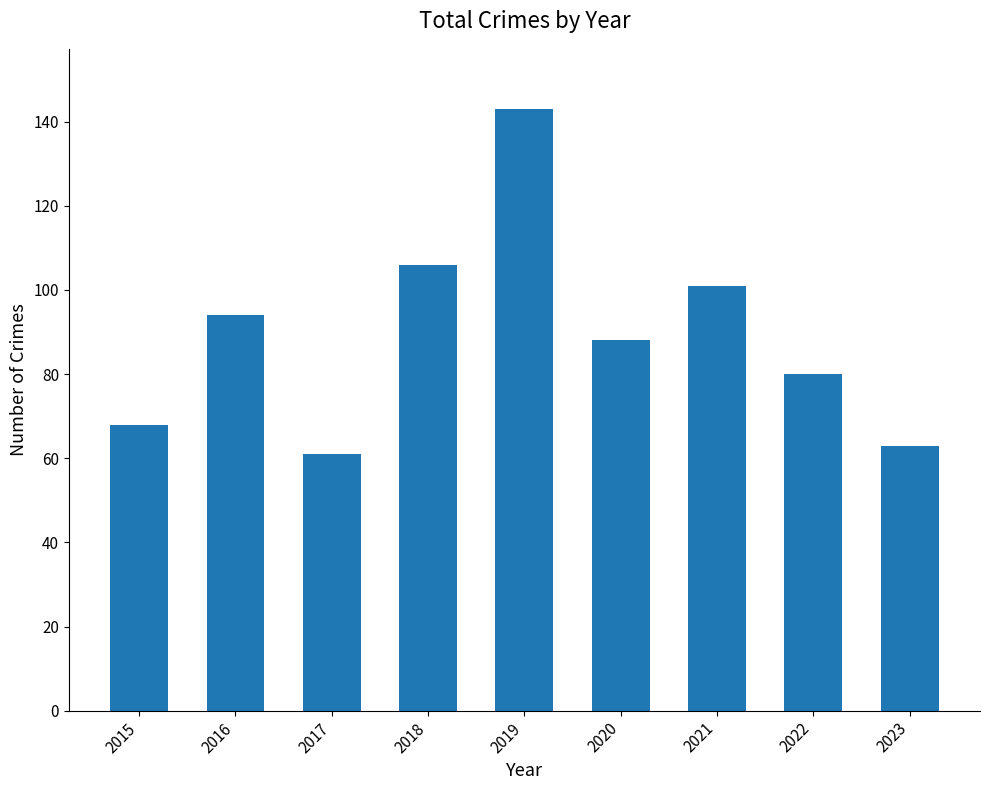

How many bars are there in total?

9